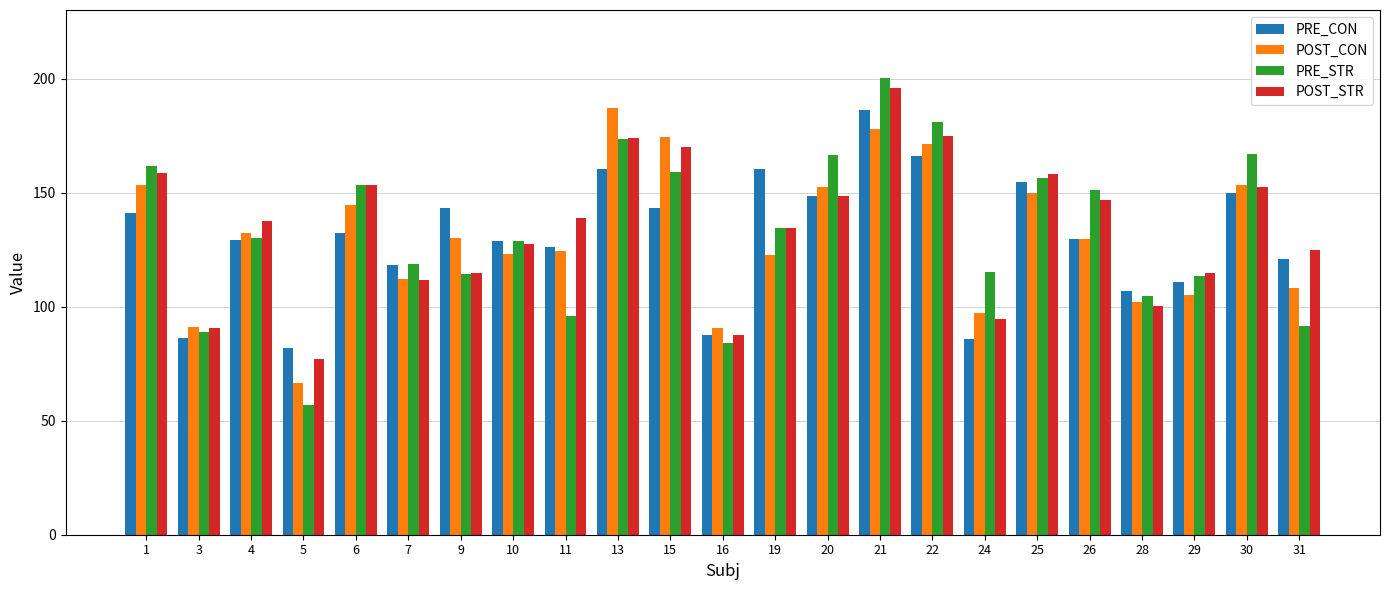

What is the average value of the POST_CON series?

130.5